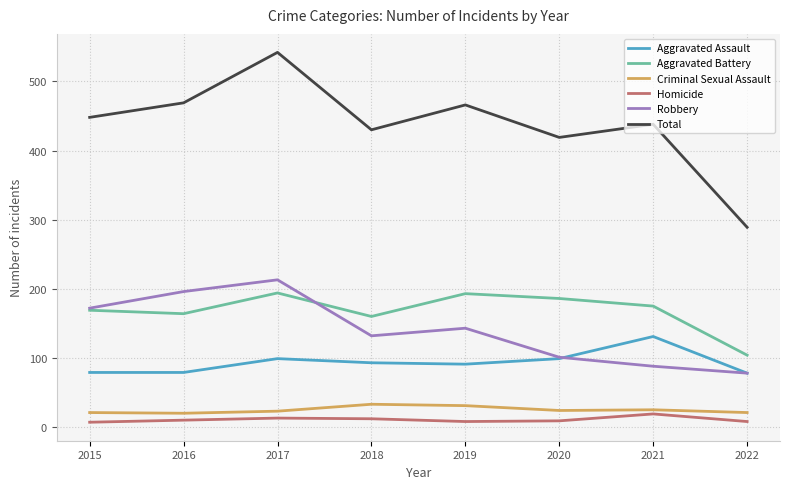

At how many categories does at least one series exceed 274?

8